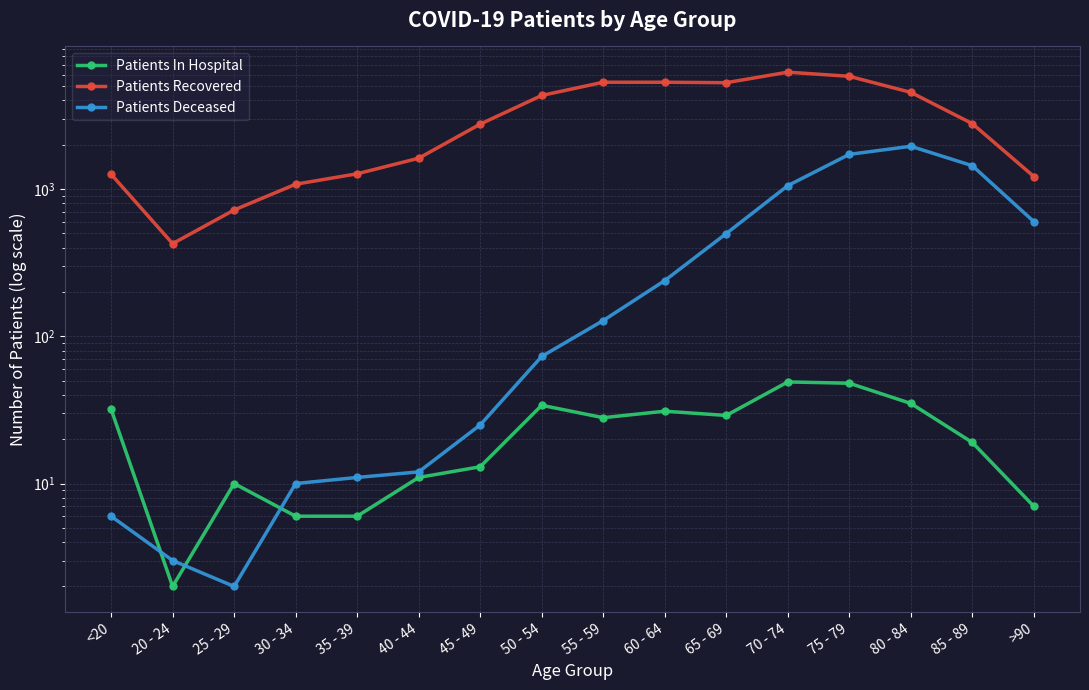

What is the label of the 16th point from the left?

>90